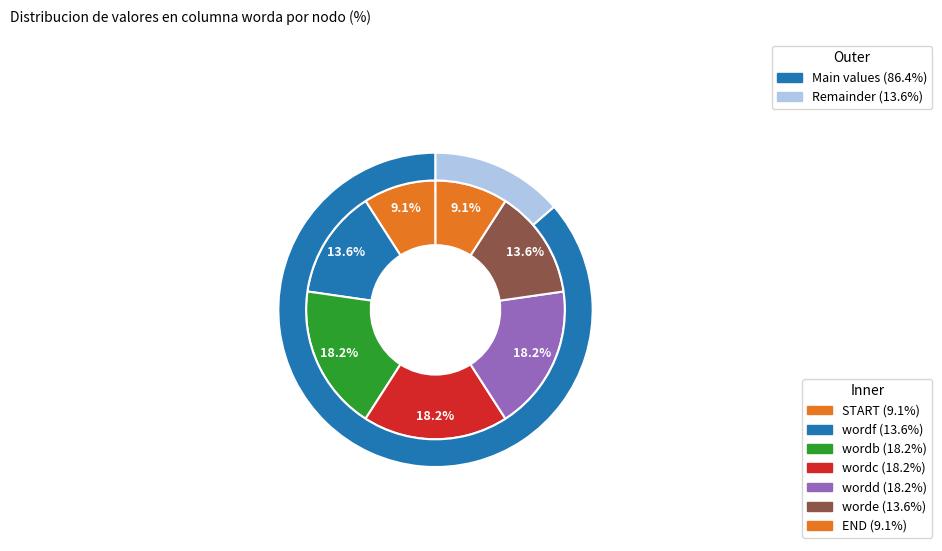

To the nearest percent, what is the combined percentage of wordd and wordf?

32%